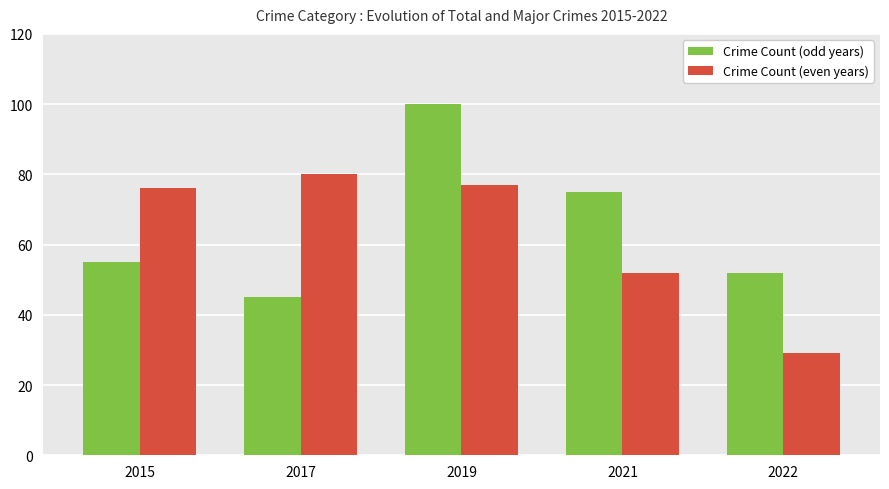

What are all the series names shown in the legend?

Crime Count (odd years), Crime Count (even years)